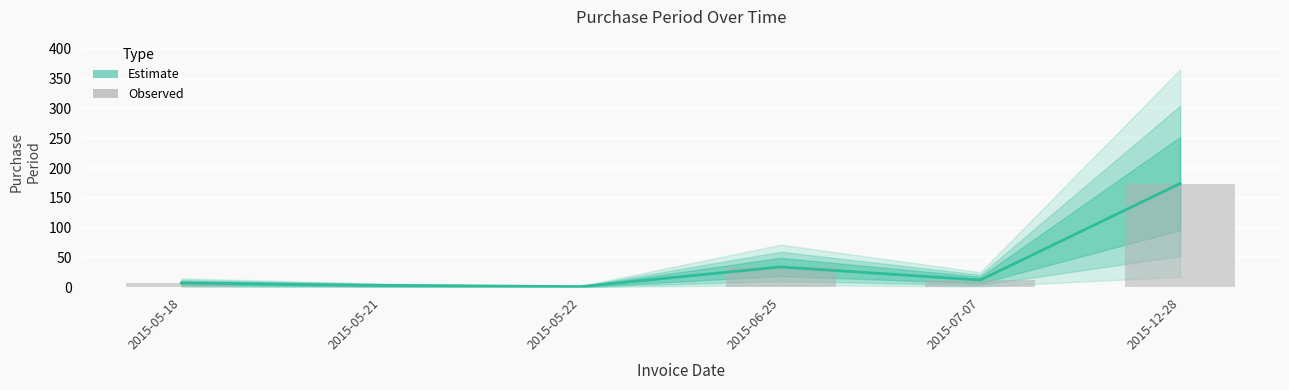

How many categories are shown in the chart?

6